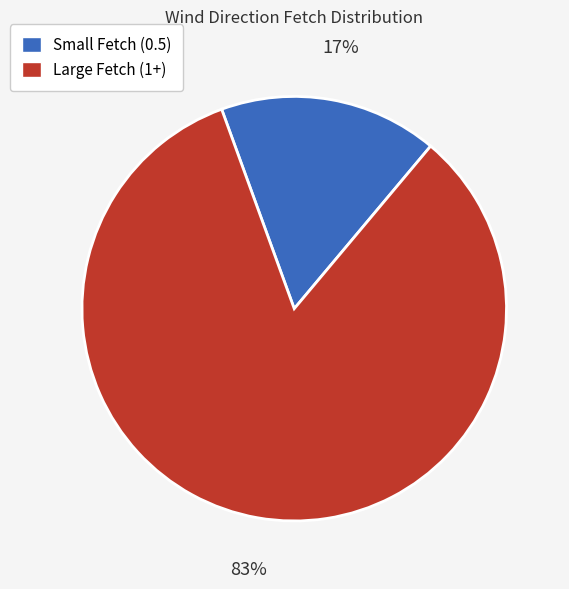

Is there any slice that represents more than half of the pie?

Yes